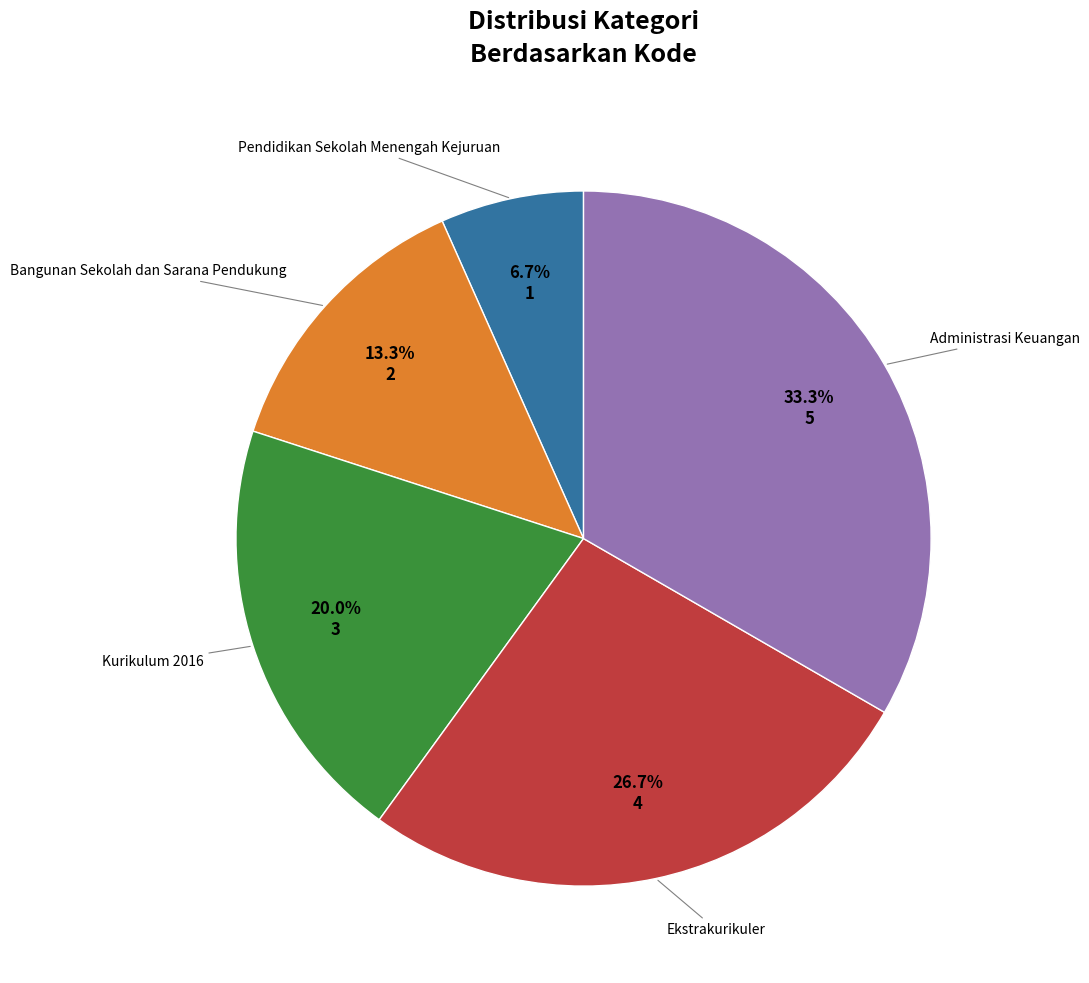

Which slice is the smallest?

Pendidikan Sekolah Menengah Kejuruan